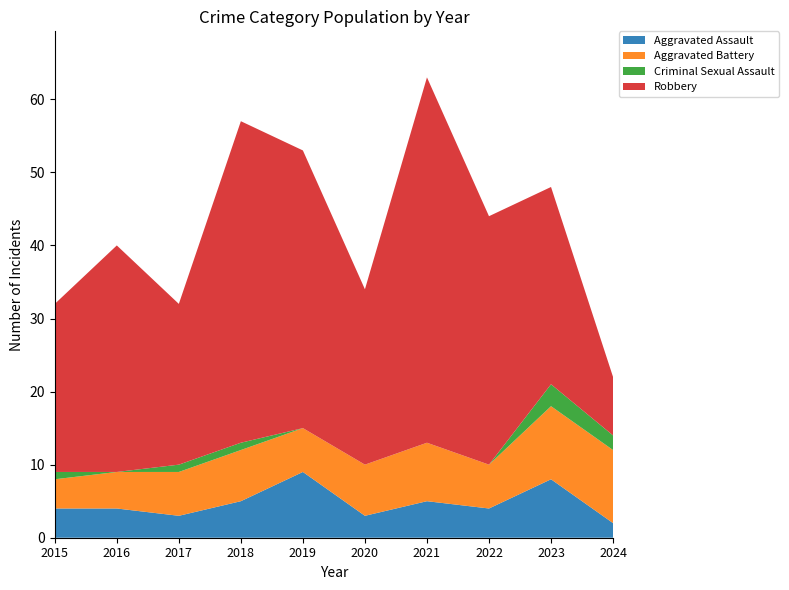

Reading right to left, transcribe all the data shown in this chart.

Aggravated Assault: 2	8	4	5	3	9	5	3	4	4
Aggravated Battery: 10	10	6	8	7	6	7	6	5	4
Criminal Sexual Assault: 2	3	0	0	0	0	1	1	0	1
Robbery: 8	27	34	50	24	38	44	22	31	23